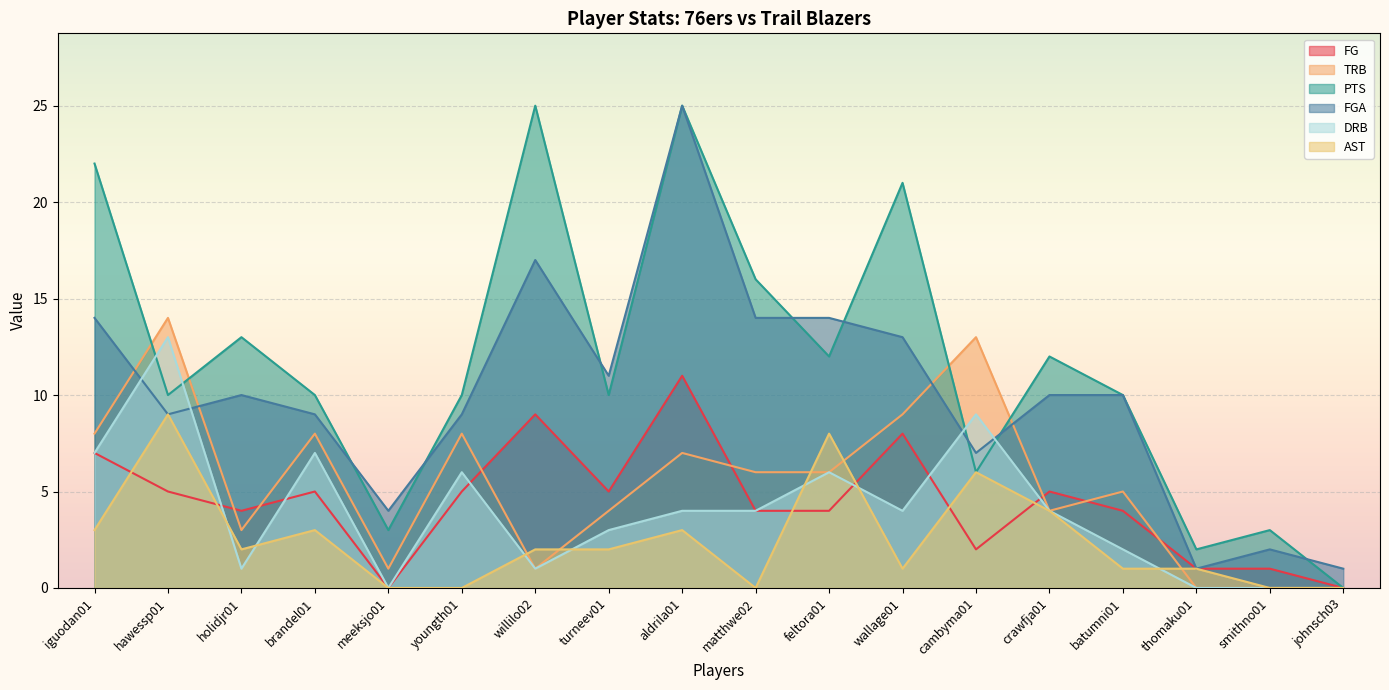

What is the approximate value of TRB at iguodan01?

8